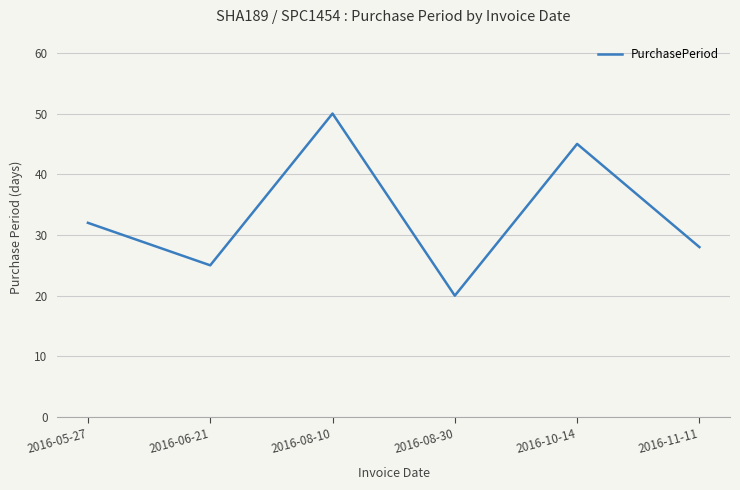

Which category has the highest value across all series?

2016-08-10